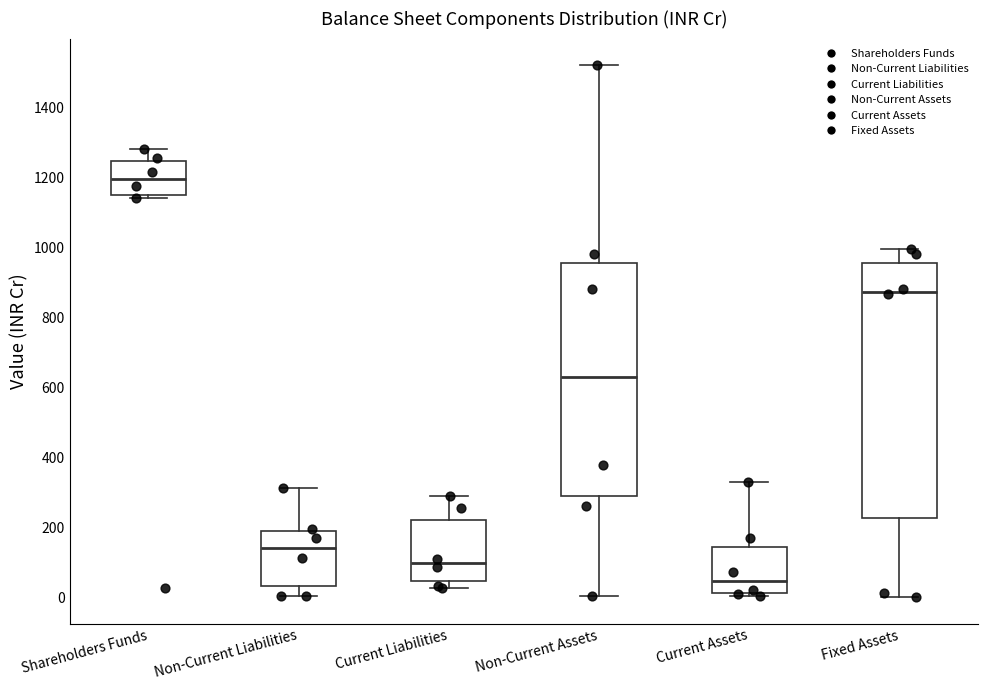

Which box has the lowest median line?

Current Assets